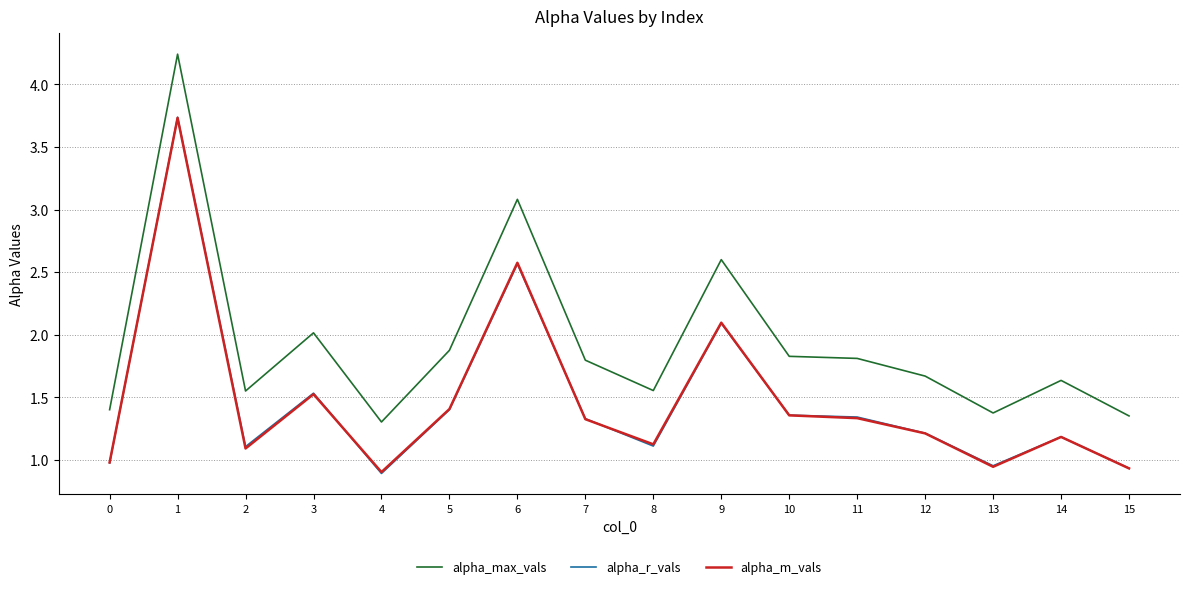

Which series ends up on top after the final intersection of alpha_m_vals and alpha_r_vals?

alpha_r_vals